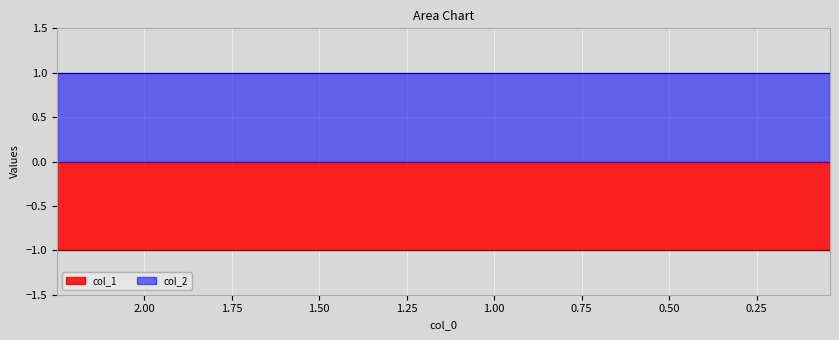

Does the chart display data point markers on the line(s)?

No